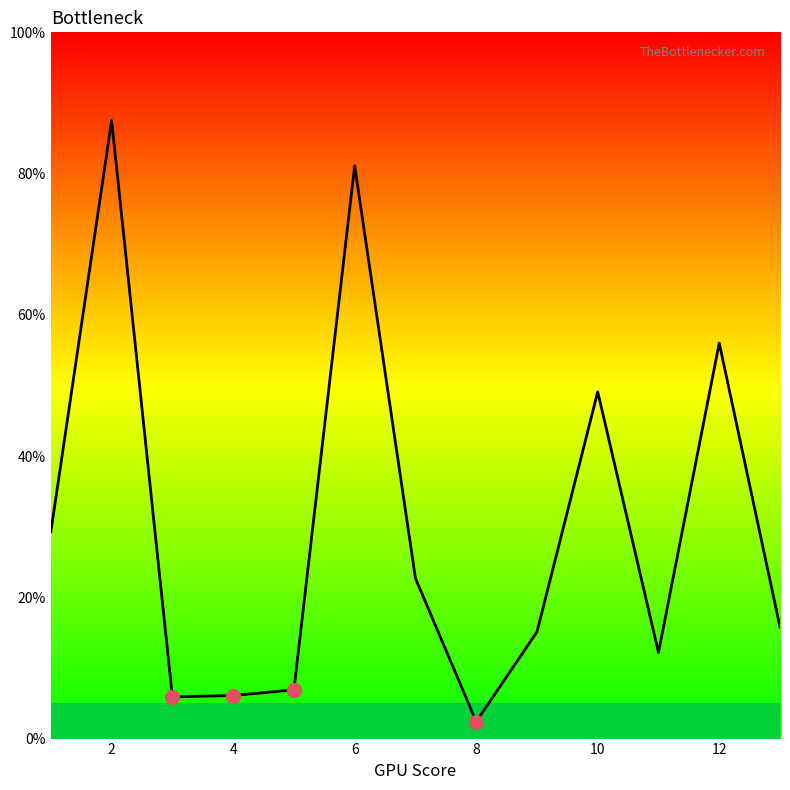

What is the greatest value displayed?

87.5